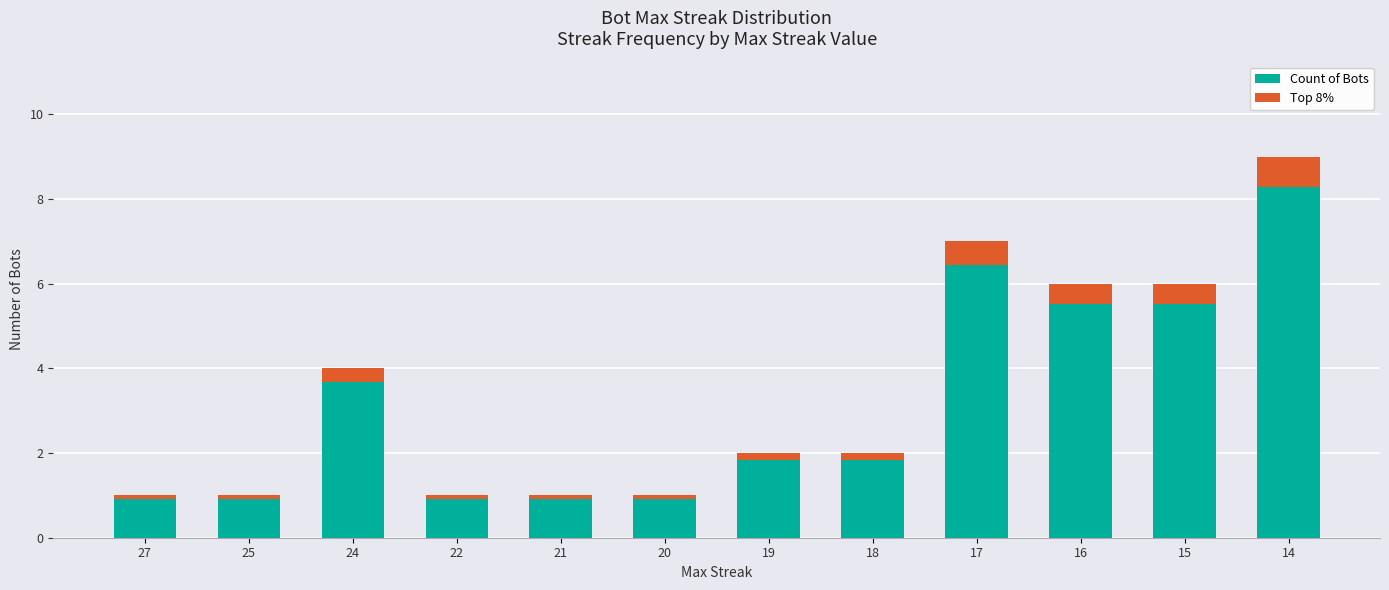

What is the difference between the Top 8% values at 20 and 16?

0.4